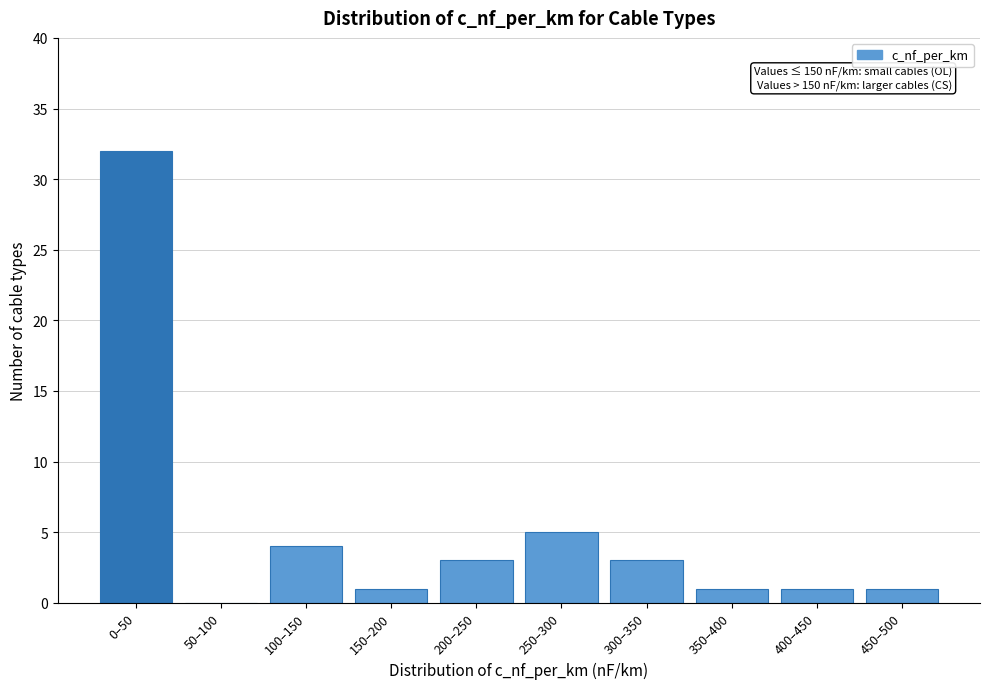

Reading right to left, what are all the values shown in this chart?

450–500=1	400–450=1	350–400=1	300–350=3	250–300=5	200–250=3	150–200=1	100–150=4	50–100=0	0–50=32